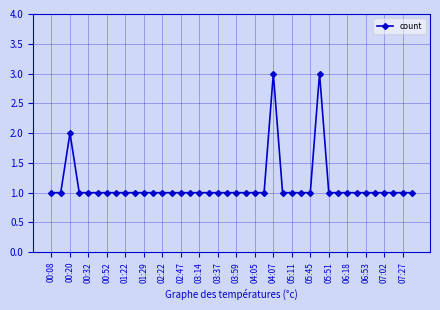

What is the sum of all values?

45